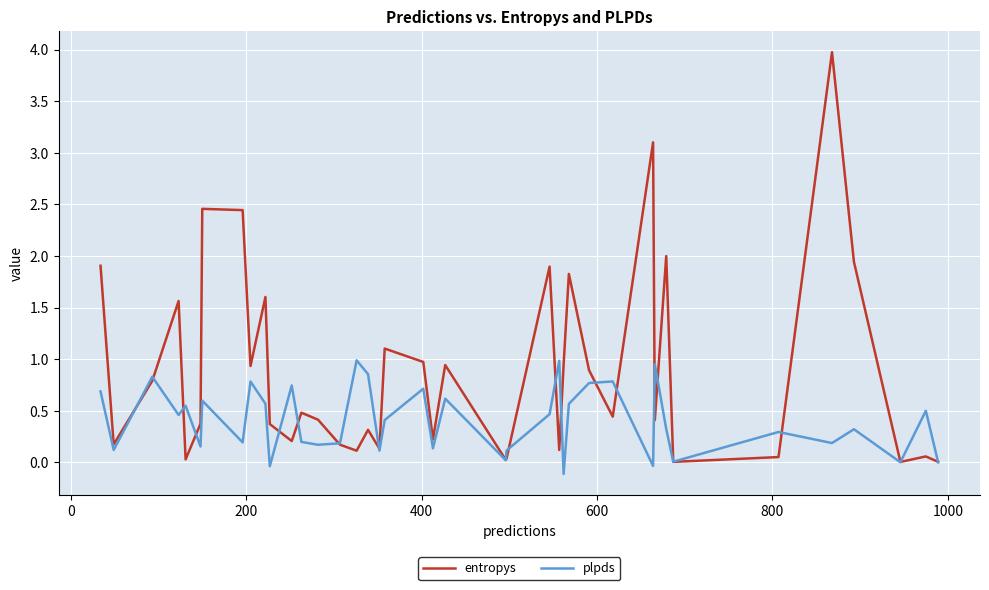

Which series has the largest total across all categories?

entropys